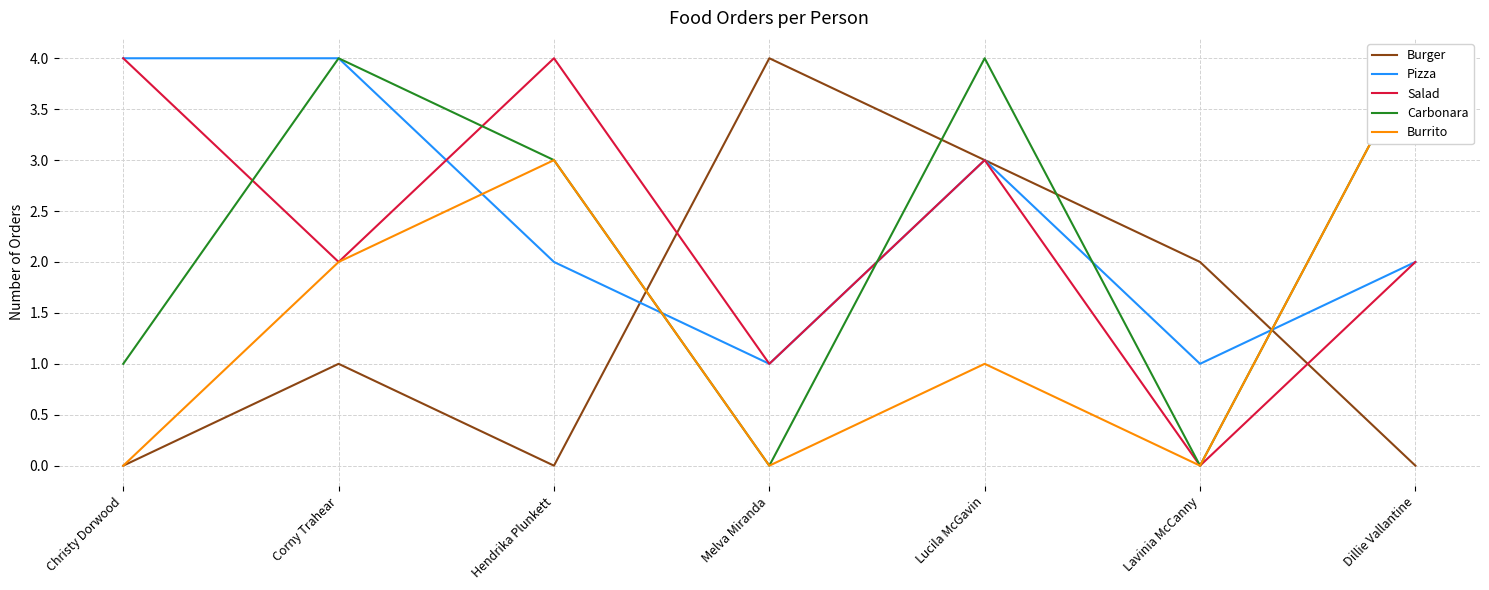

True or false: Burrito has more than 0 interior local peaks.

True